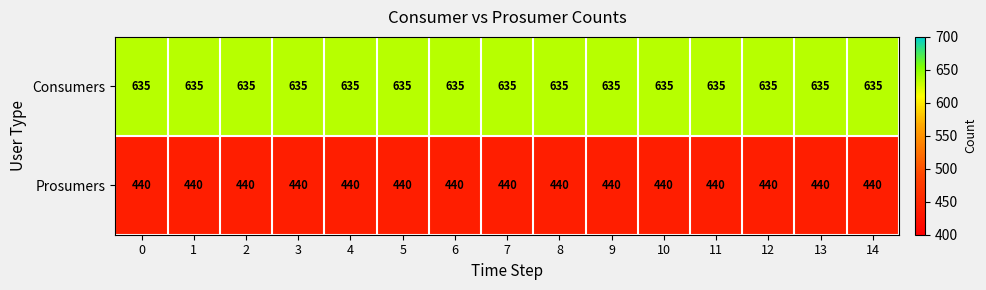

Rank the series by their average value, from highest to lowest.

Consumers, Prosumers